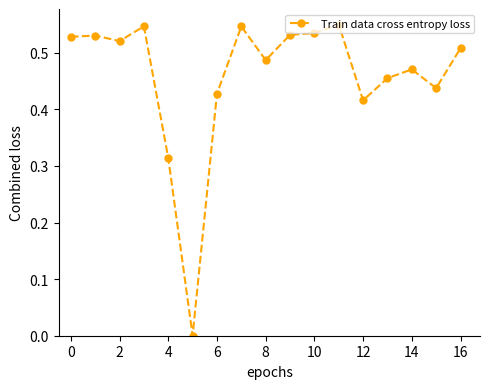

What is the sum of all values?

7.8